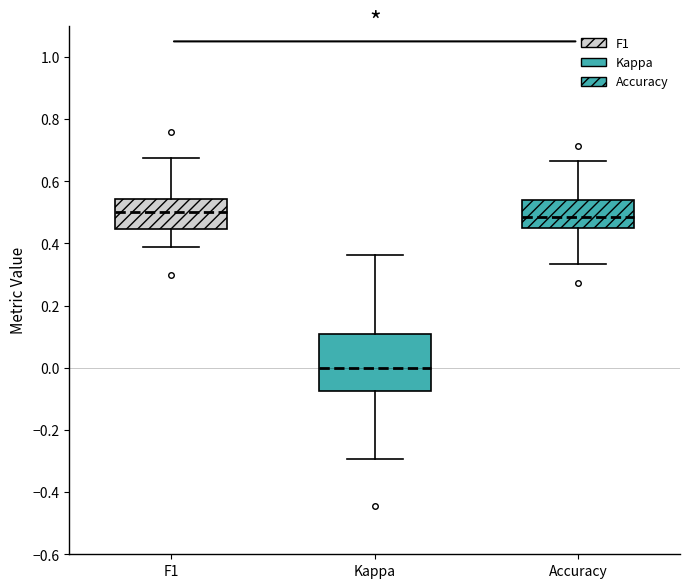

Reading left to right, transcribe this box plot: for each box, give where its median line is, the range the box spans, and where its two whiskers end, as read against the y-axis. The values are not printed on the chart, so give them approximately, as read against the axis.

F1: median 0.50, box 0.44 to 0.54, whiskers 0.38 to 0.68
Kappa: median 0.00, box -0.08 to 0.10, whiskers -0.30 to 0.36
Accuracy: median 0.48, box 0.46 to 0.54, whiskers 0.34 to 0.66